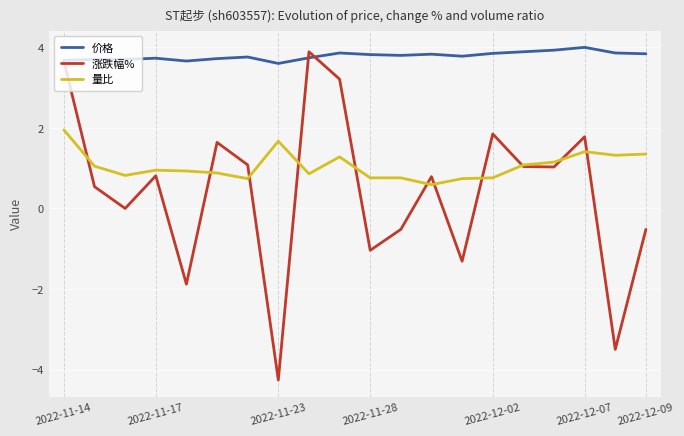

What is the maximum value for 价格?

4.0